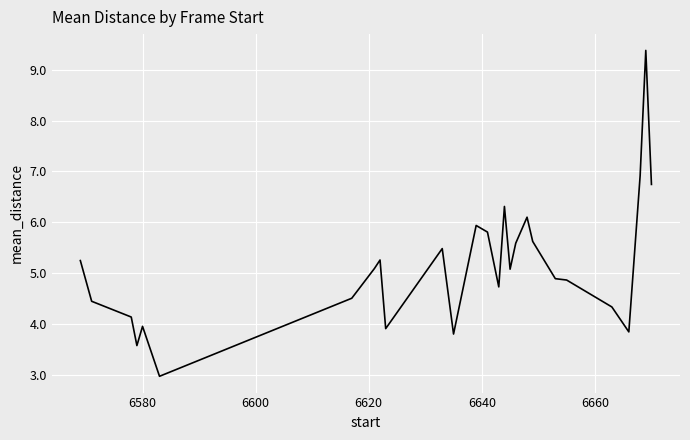

What is the minimum value shown in the chart?

3.0